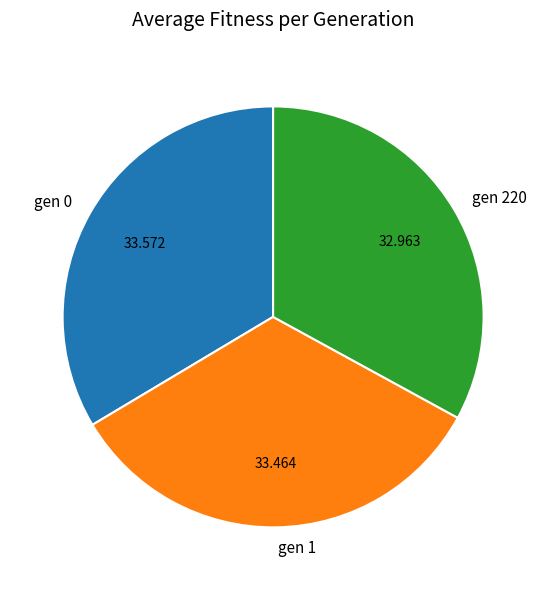

Is the sum of gen 0 and gen 1 greater than half?

Yes